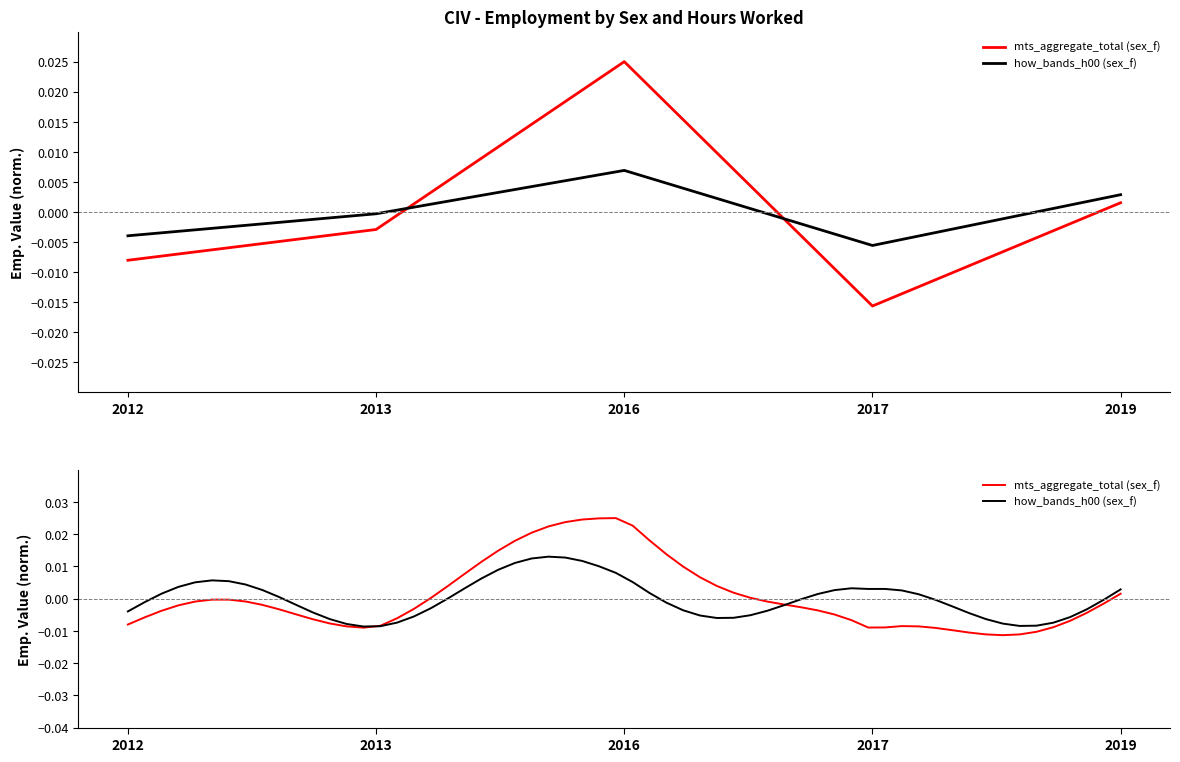

Between 2012 and 2017, which series saw the biggest shift?

sex_f